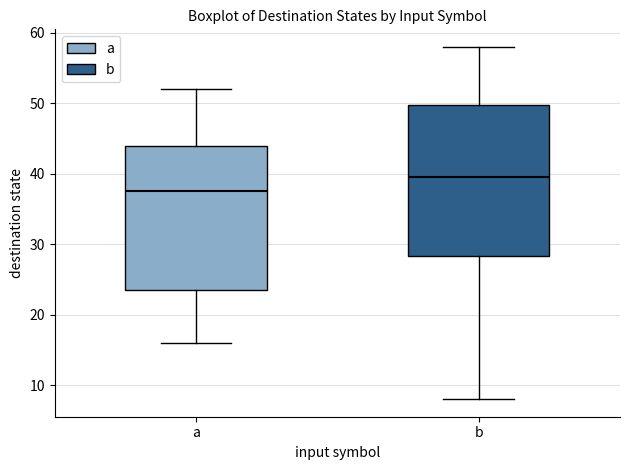

Reading left to right, read every box against the y-axis: the position of its median line, the range the box covers, and the ends of its whiskers. The values are not printed on the chart, so give them approximately, as read against the axis.

a: median 38, box 24 to 44, whiskers 16 to 52
b: median 40, box 28 to 50, whiskers 8 to 58